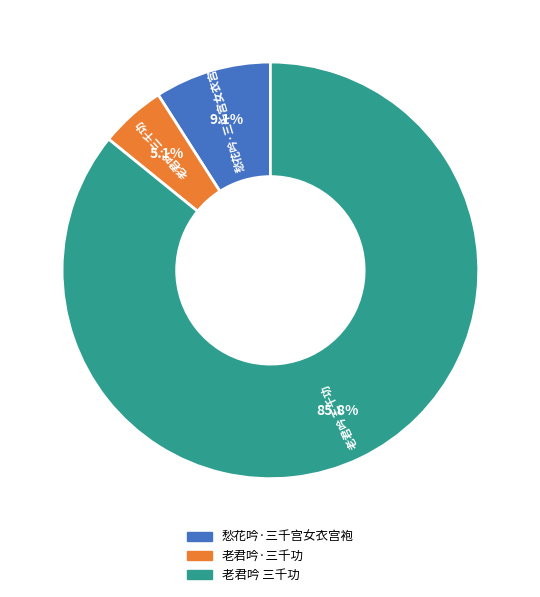

Is the sum of 愁花吟·三千宫女衣宫袍 and 老君吟·三千功 greater than half?

No